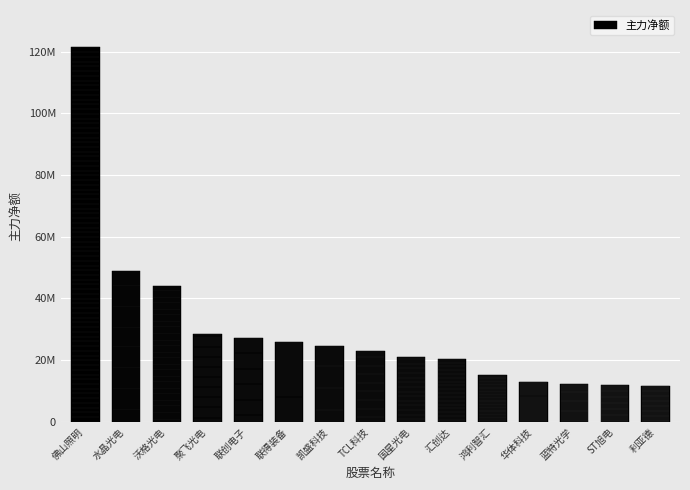

Does the chart contain any negative values?

No